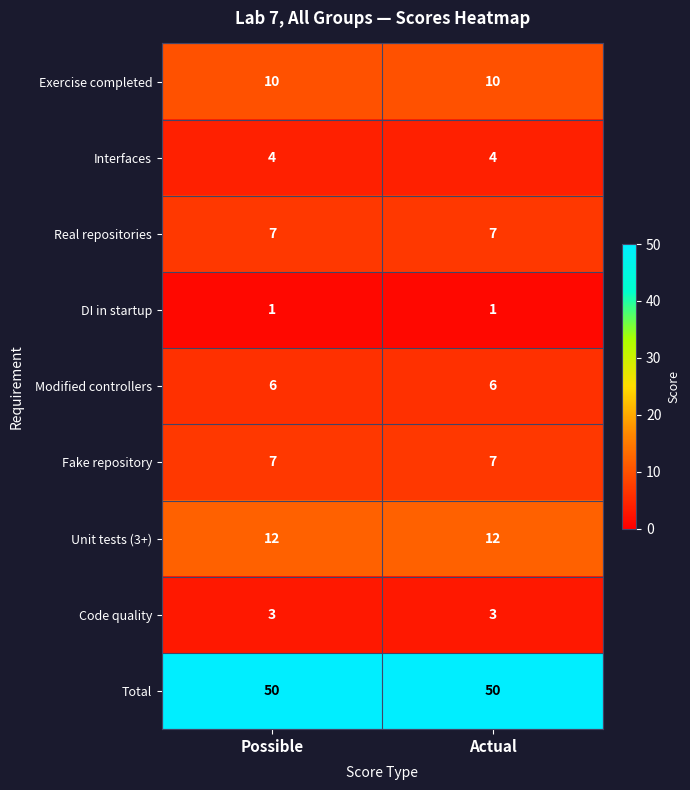

What is the spread (max minus min) of values at Possible?

49